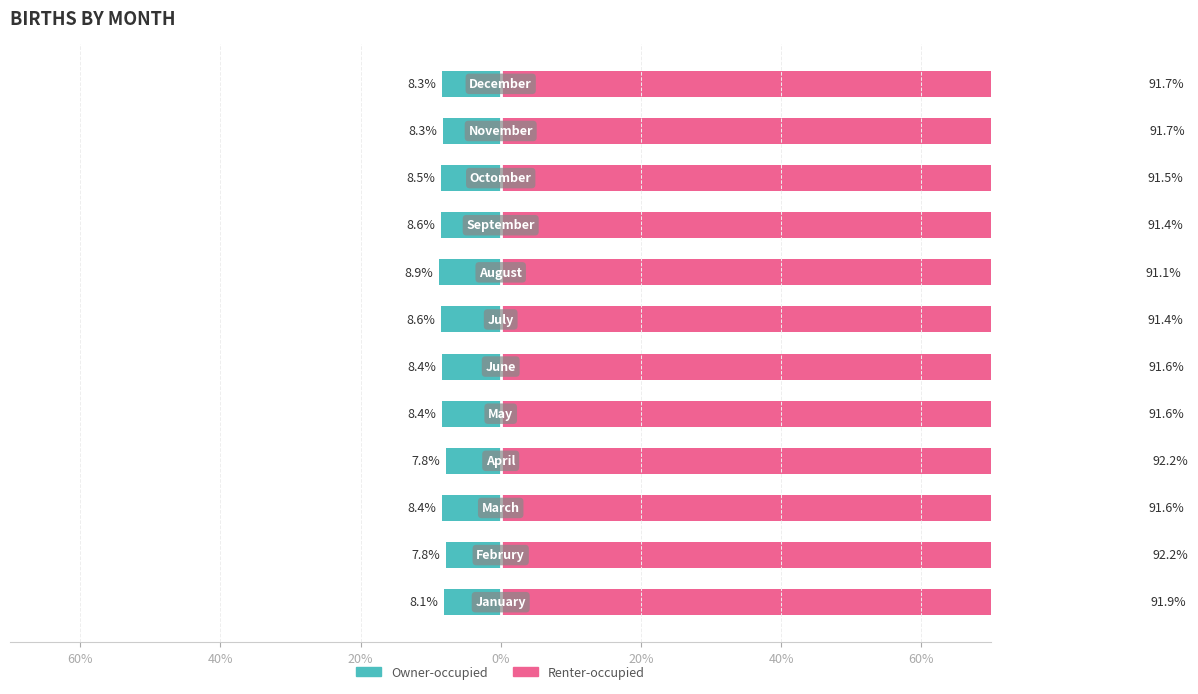

Does the chart contain any negative values?

Yes